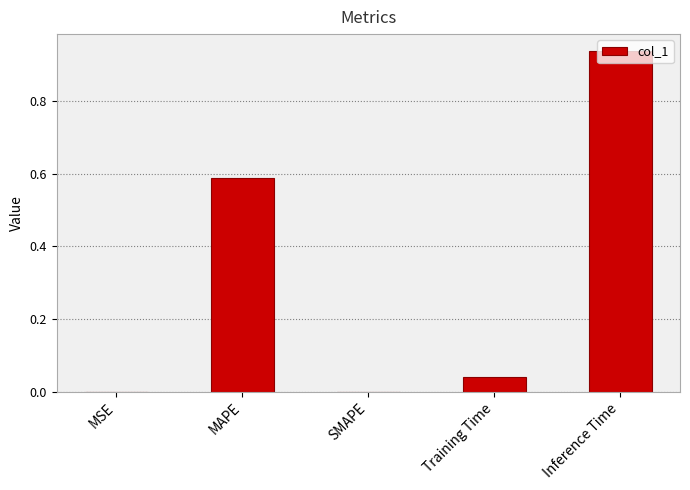

Does the chart contain stacked bars?

No